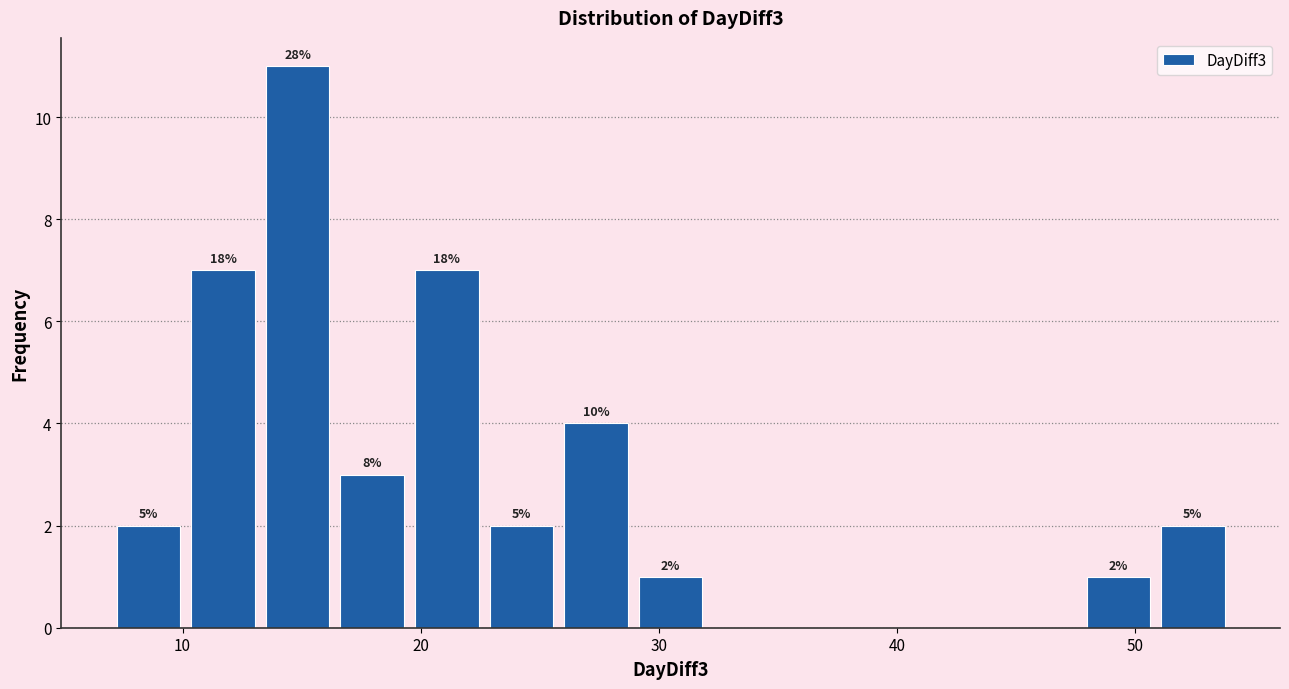

Around what value on the x-axis is the tallest bar? Give the approximate position of its centre, as read against the axis.

15